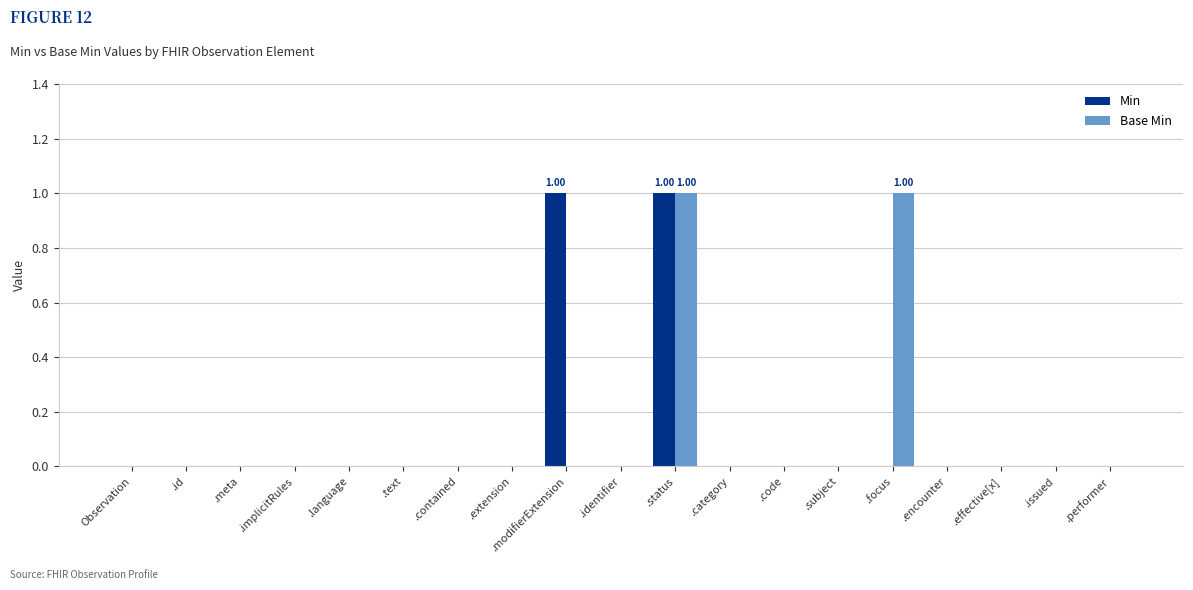

At which category is the sum across all series the highest?

.status